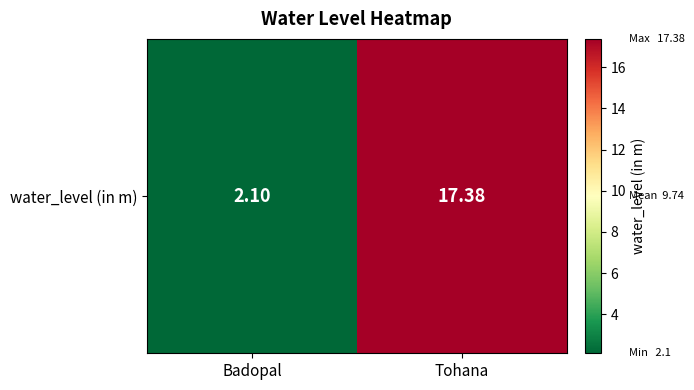

What is the smallest value displayed?

2.1